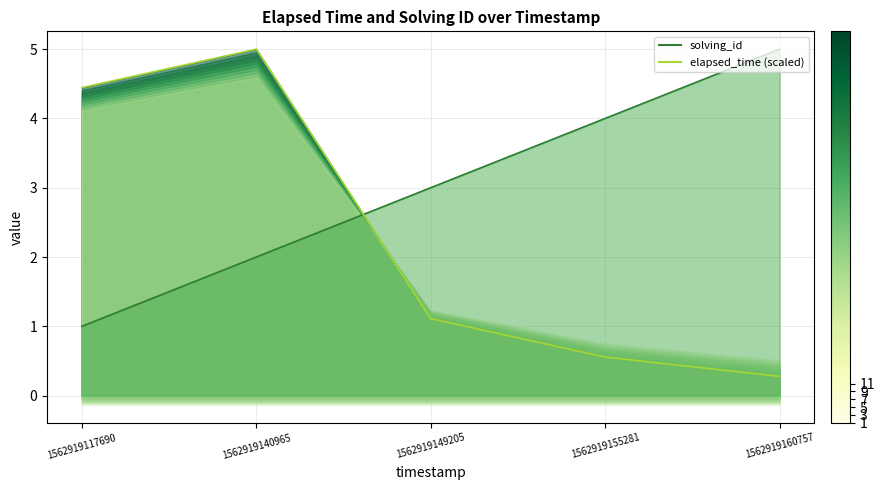

At which category does the chart reach its peak across all series?

1562919160757